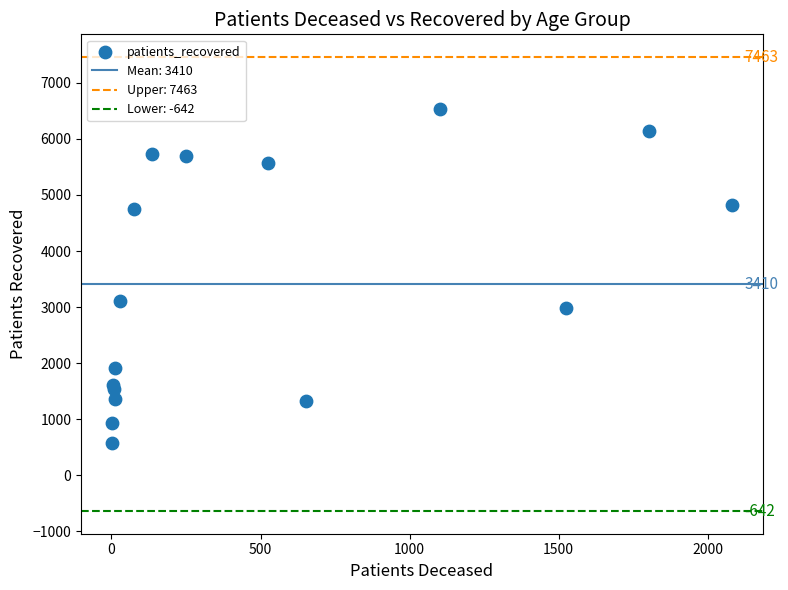

What Y value in the scatter plot is closest to 3551?

3101